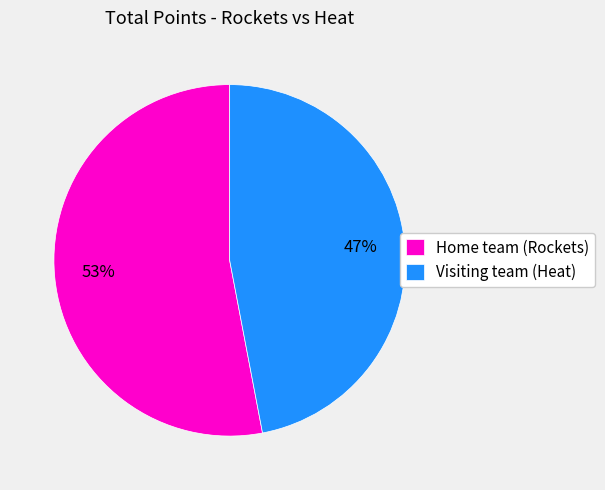

Between Home team (Rockets) and Visiting team (Heat), which is larger?

Home team (Rockets)